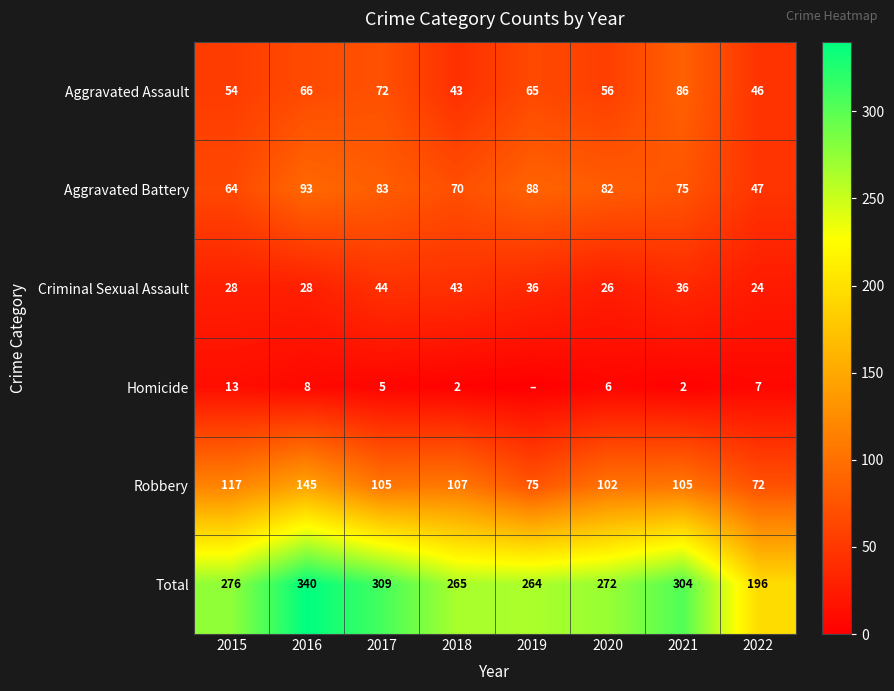

How many data points in Robbery are less than 105?

3